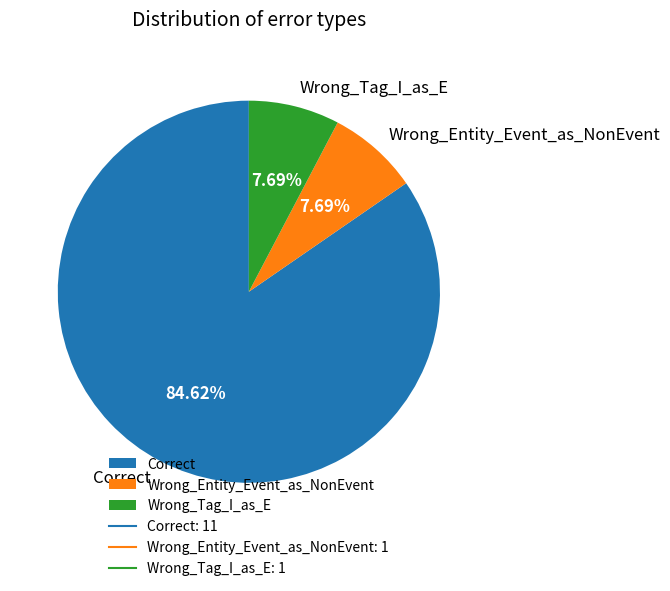

What is the largest slice in the pie chart?

Correct